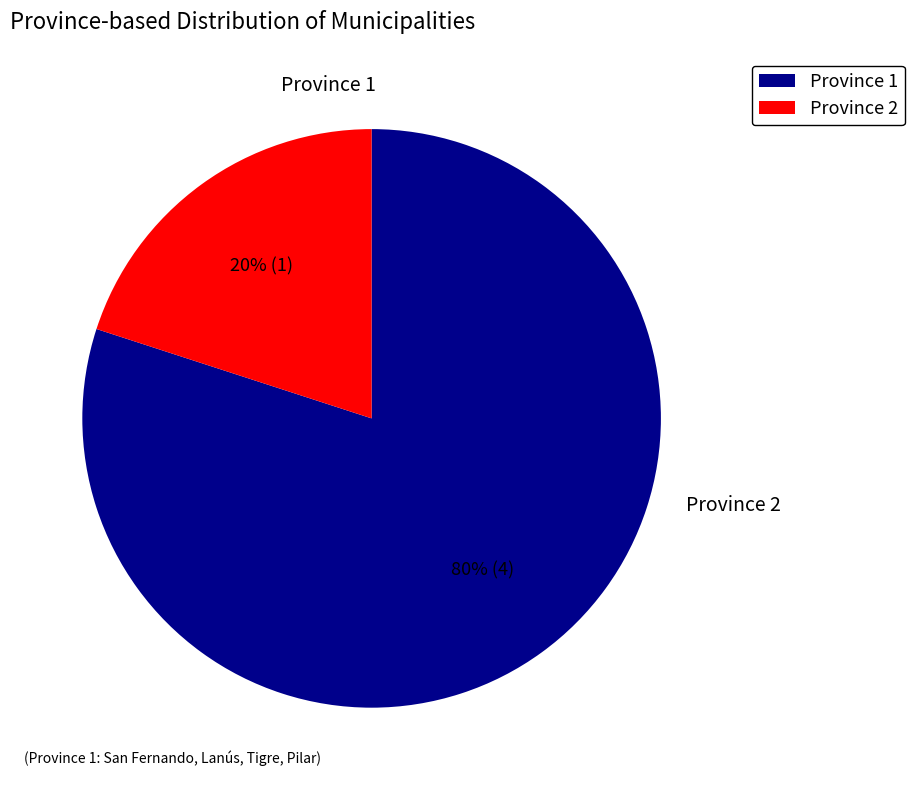

Does any single category account for the majority?

Yes